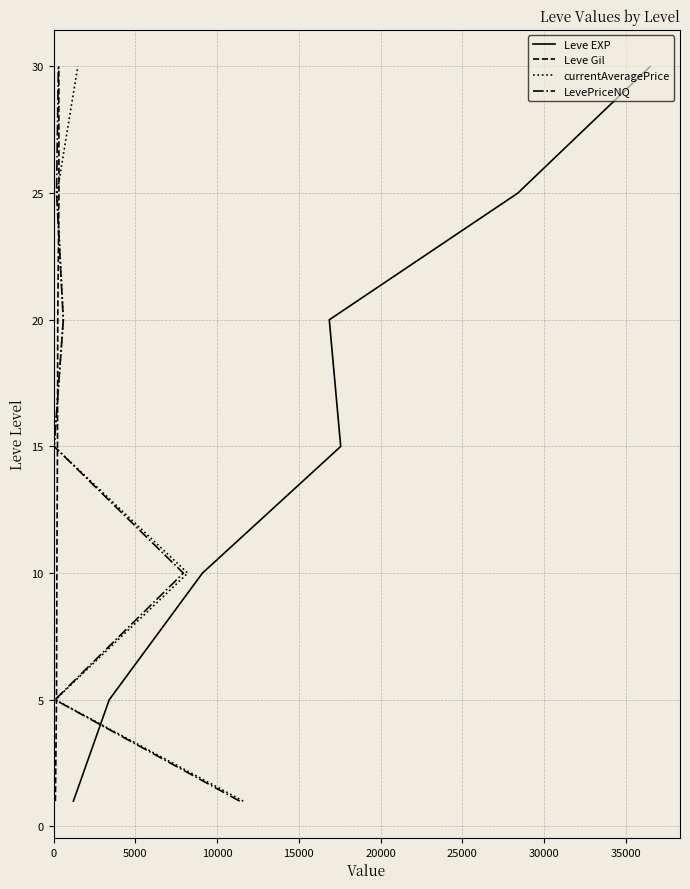

What is the difference between the maximum and second lowest values in the Leve Gil series?

25